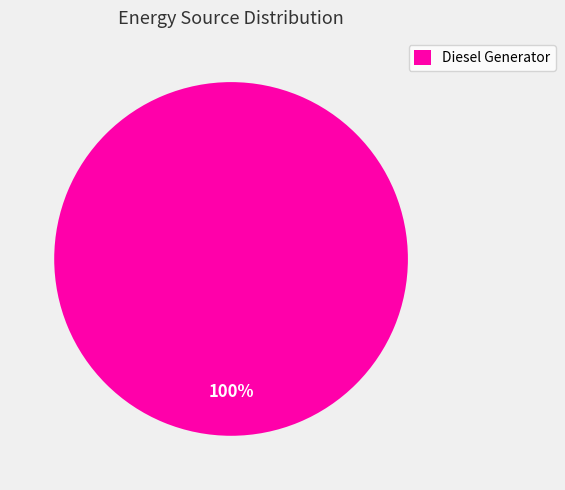

The Diesel Generator slice represents 100% of the pie. True or false?

True